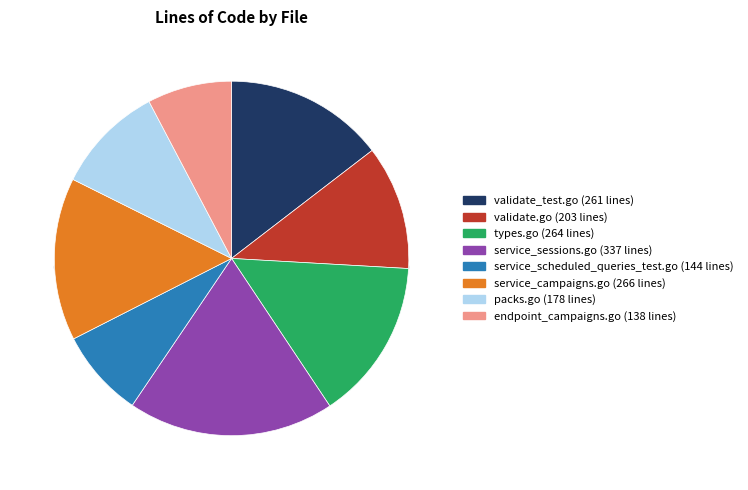

True or false: service_campaigns.go accounts for 29% of the total.

False